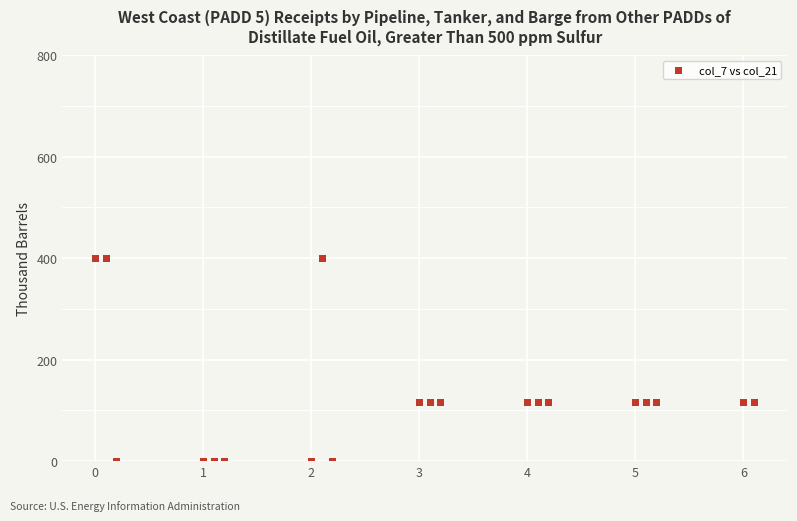

What is the range of Y values (max minus min)?

400.0